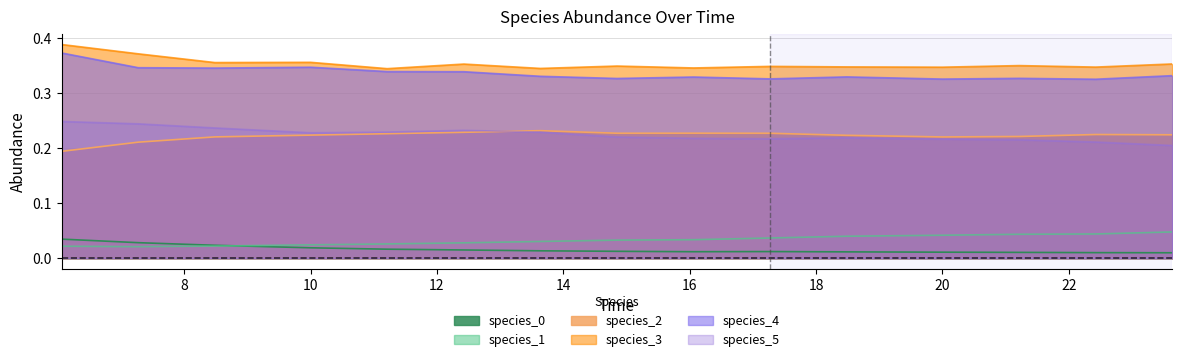

What is the spread (max minus min) of values at 16?

0.3